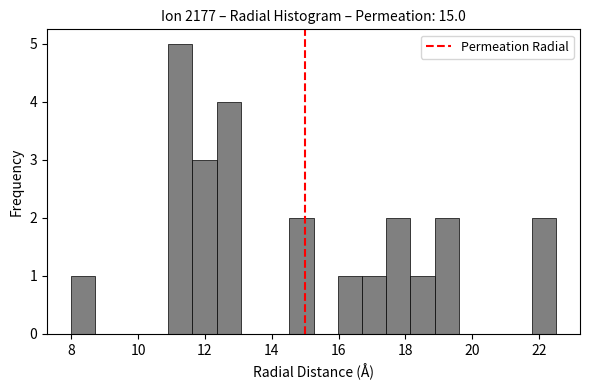

Read against the x-axis, roughly where is the centre of the tallest bar?

11.2